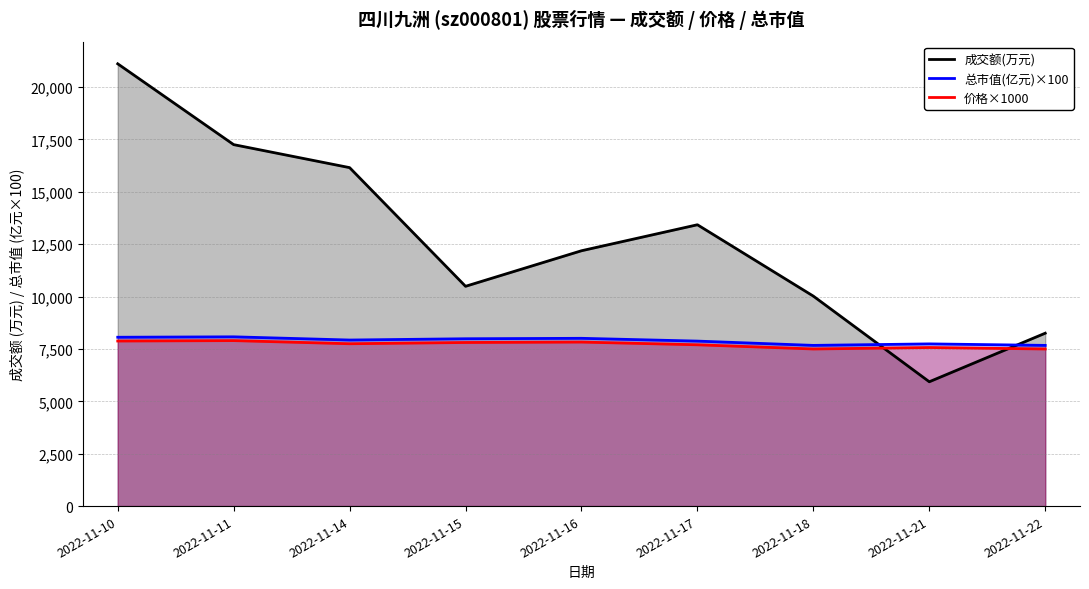

At how many categories does at least one series exceed 9293?

7